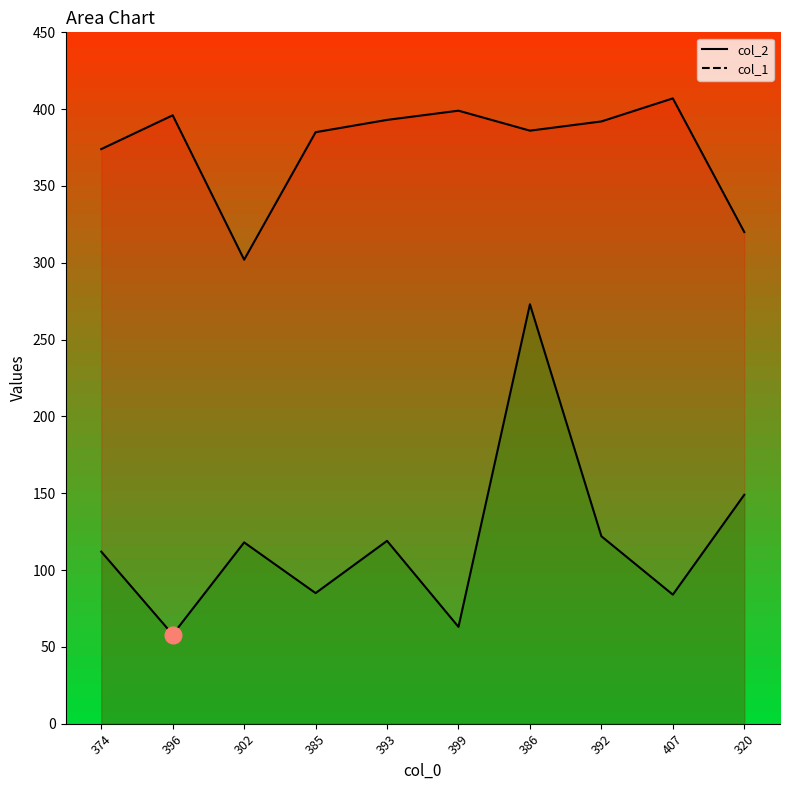

Reading left to right, what are all the values shown in this chart?

col_1: 112	58	118	85	119	63	273	122	84	149
col_2: 374	396	302	385	393	399	386	392	407	320